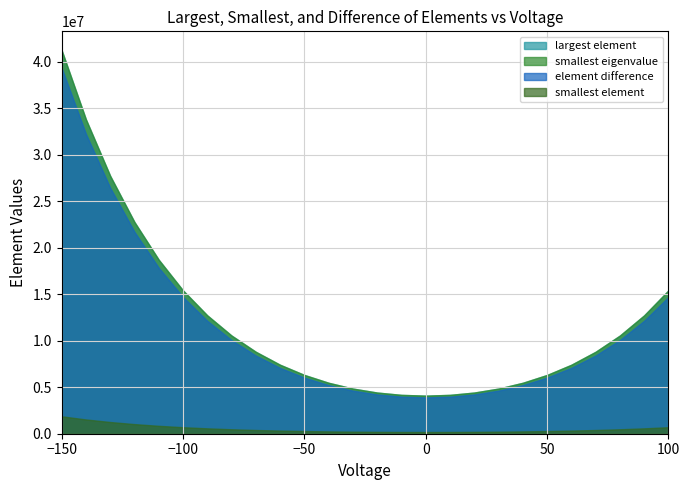

What is the difference between the smallest eigenvalue values at 9 and 13?

2989000.0